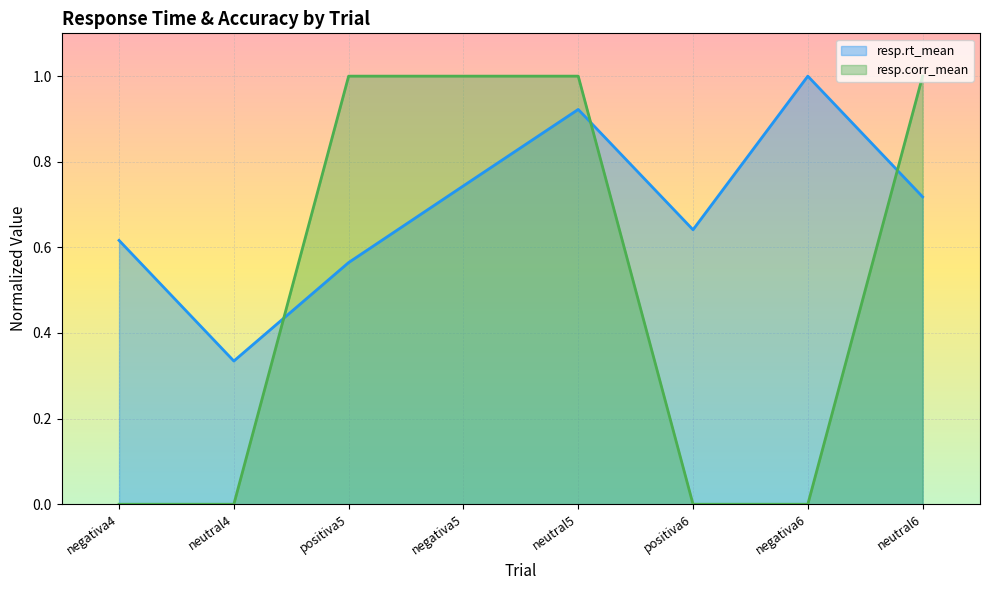

Which series changed the most between negativa4 and negativa5?

resp.corr_mean